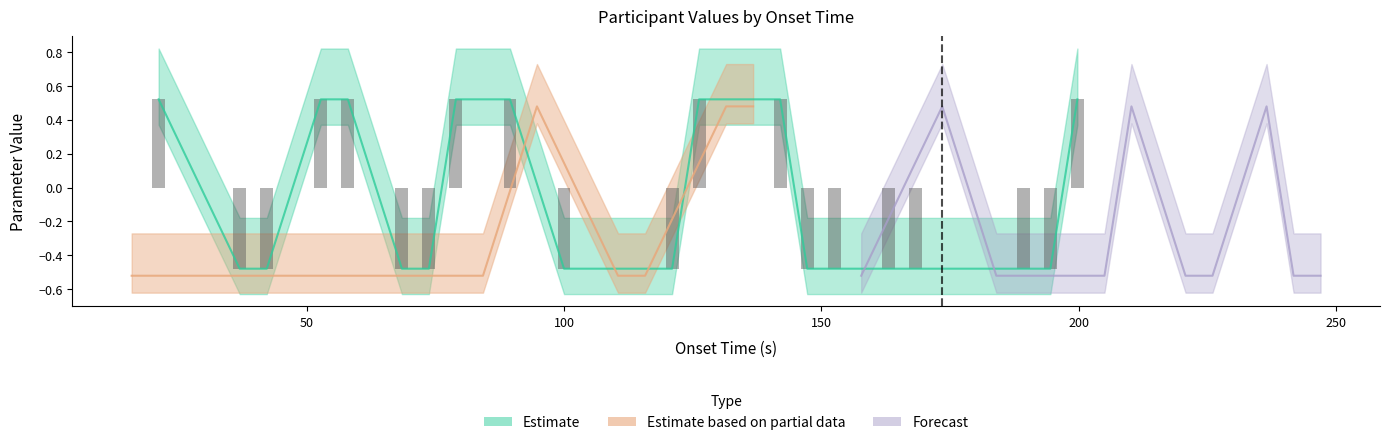

What is the greatest value displayed?

0.5